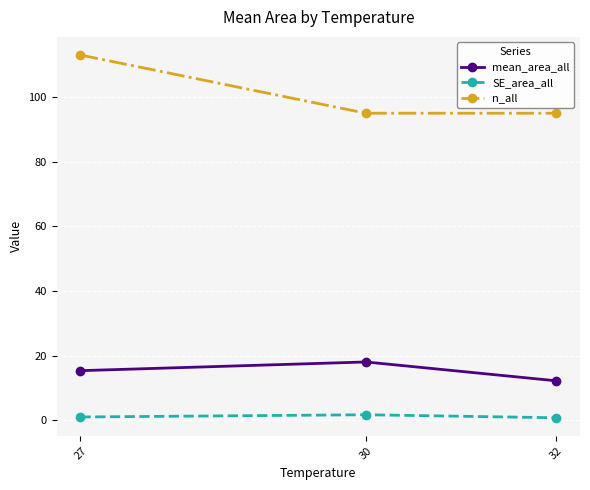

True or false: SE_area_all has a value of 1.8 at 30.

True